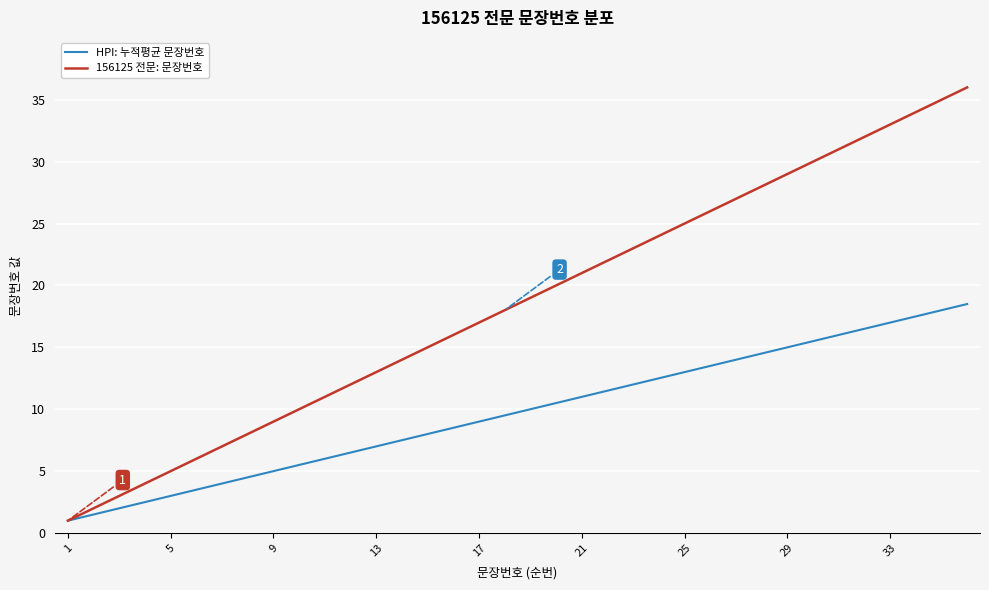

What is the smallest value displayed?

1.0